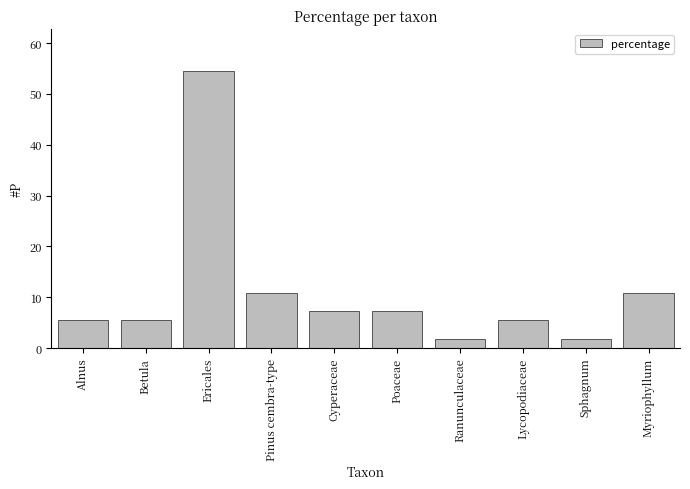

What is the approximate value at Sphagnum?

1.8